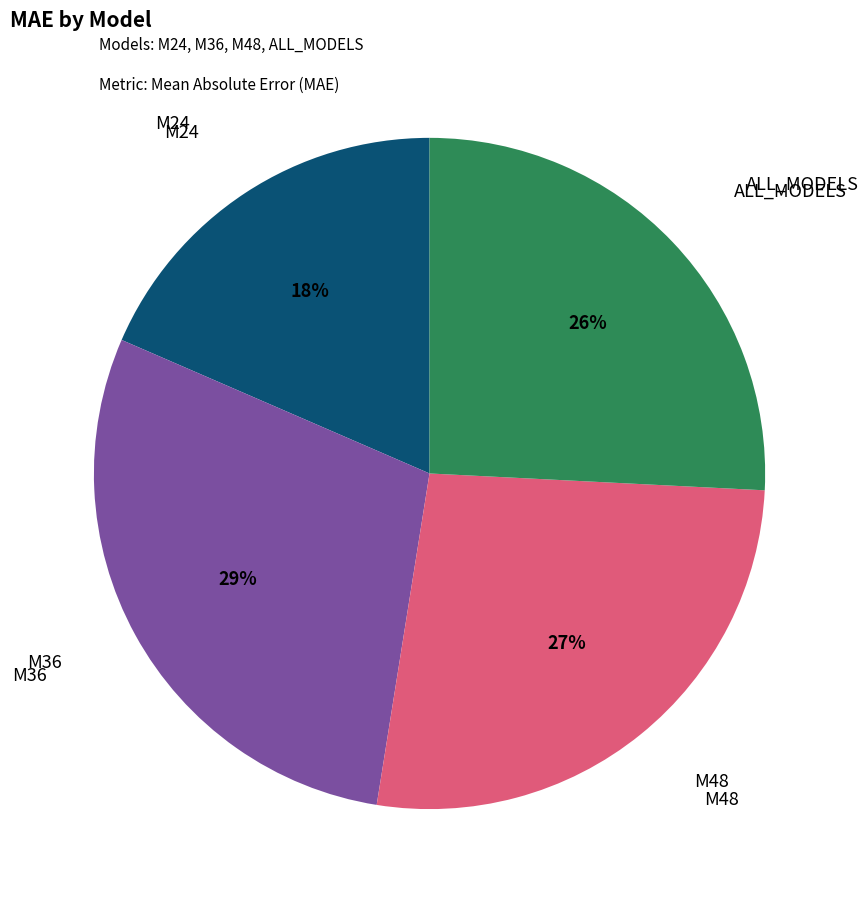

How many slices are in this pie chart?

4